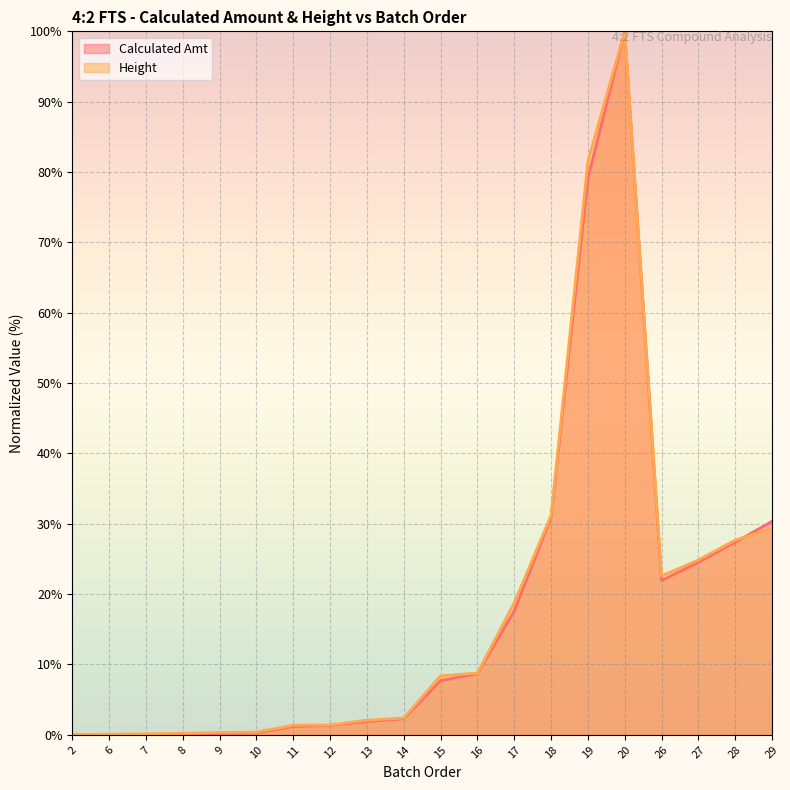

Which category has the highest value in the Height series?

20